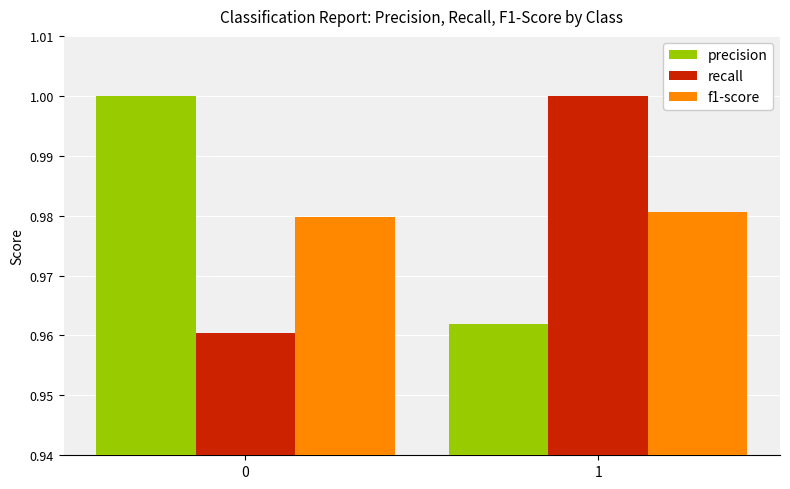

Are the bars grouped side by side (vs. stacked)?

Yes